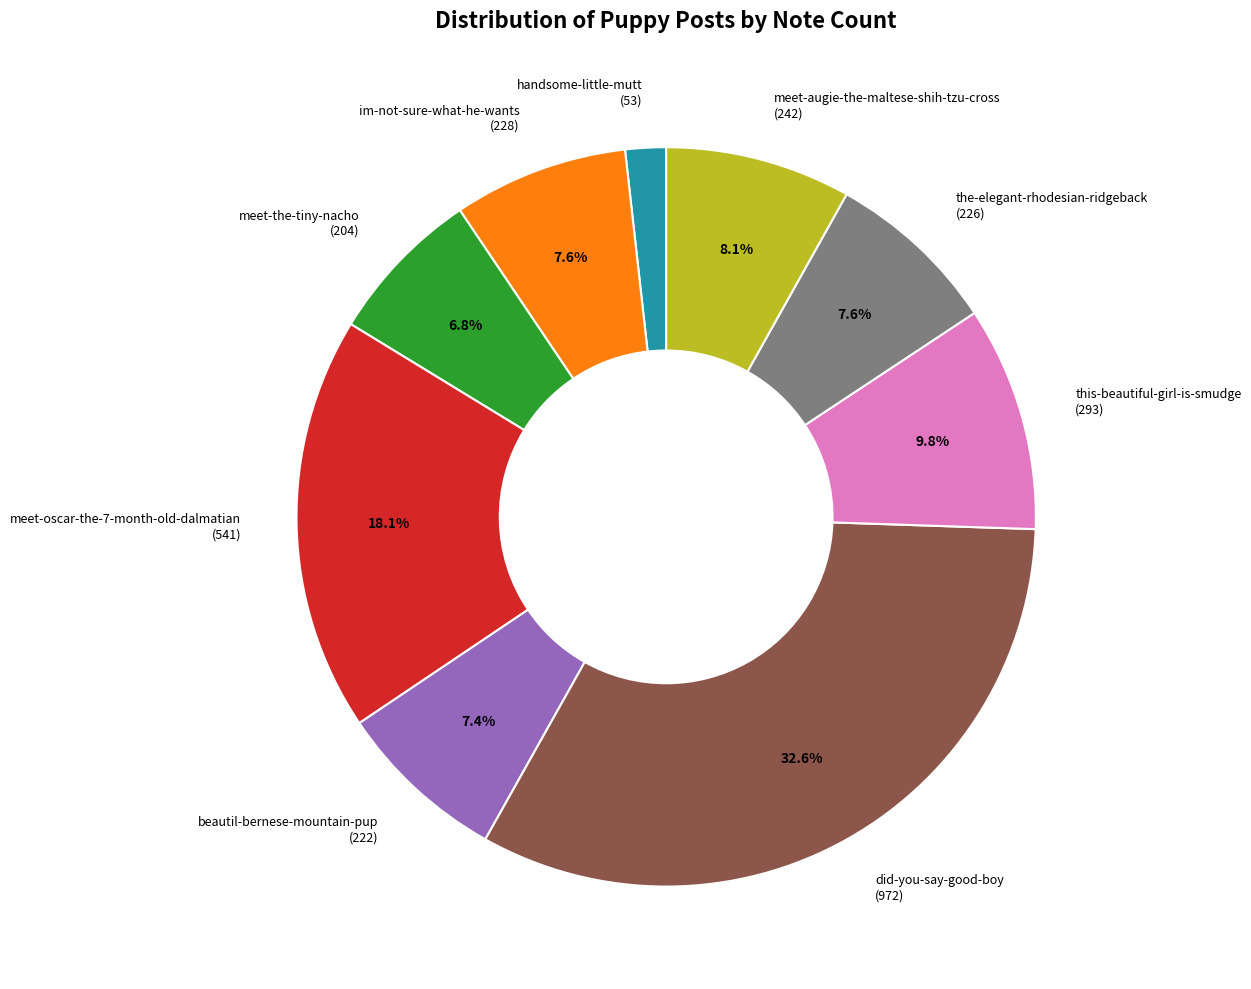

To the nearest percent, what portion does this-beautiful-girl-is-smudge represent?

10%